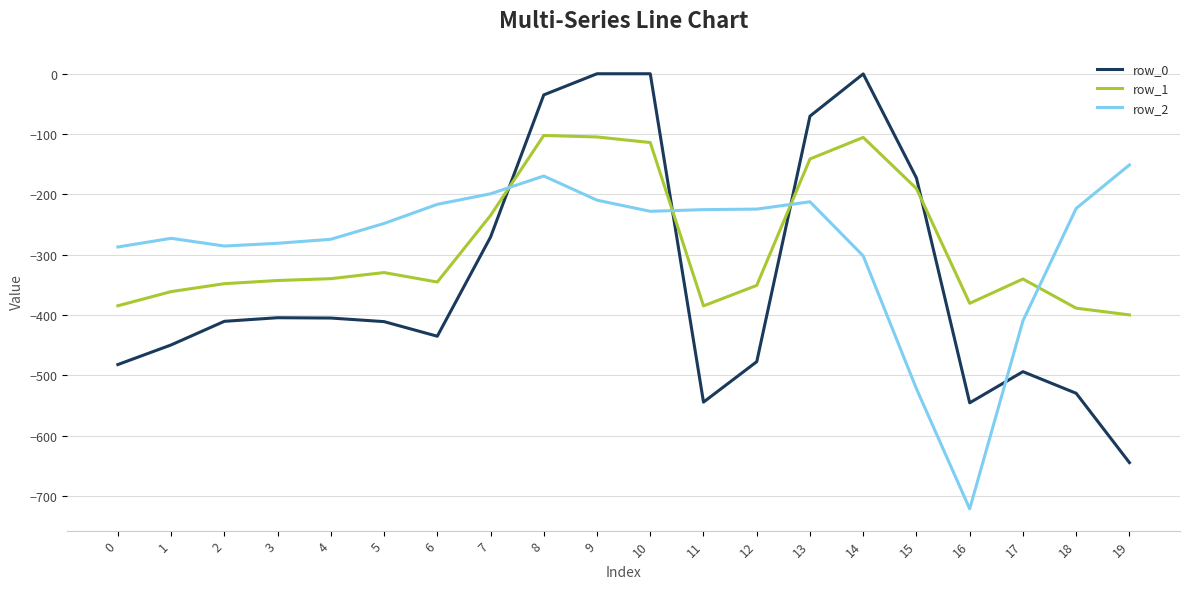

Where is the first local maximum for row_2?

1